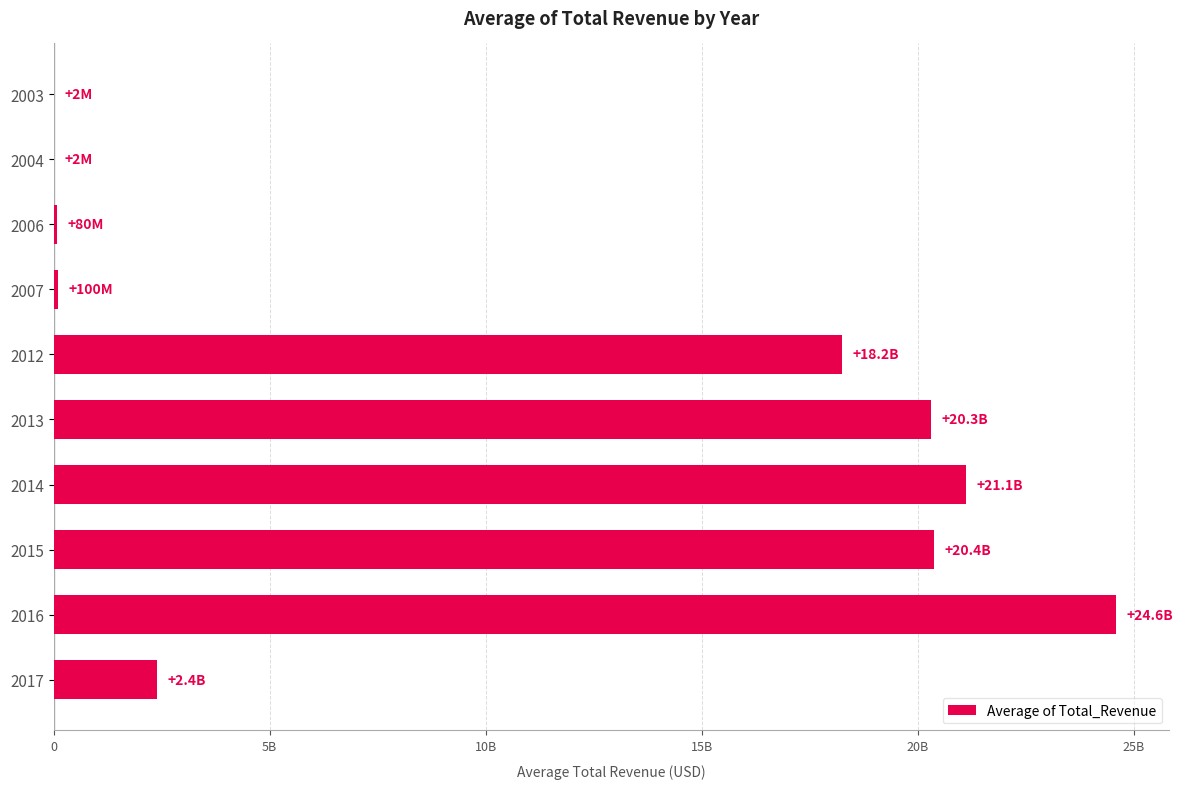

What is the greatest value displayed?

24577107967.1